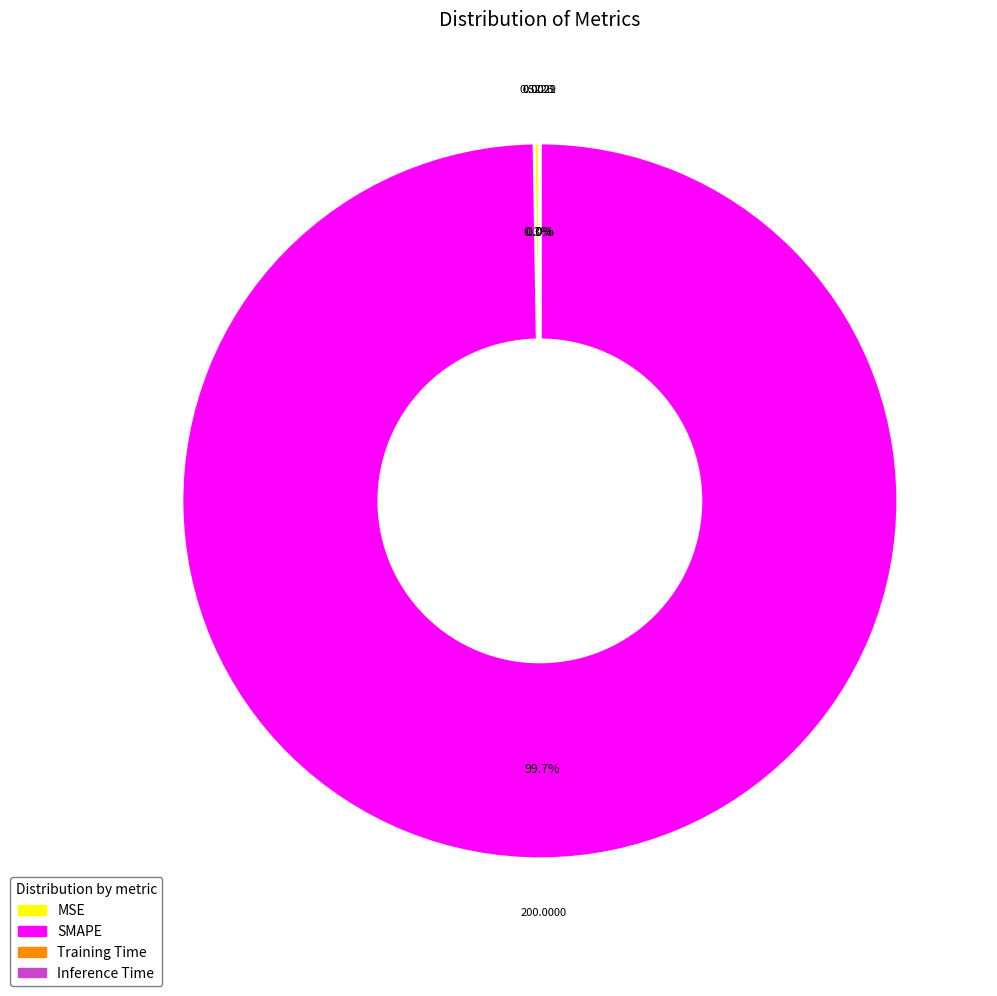

Which category has the biggest portion of the pie?

SMAPE